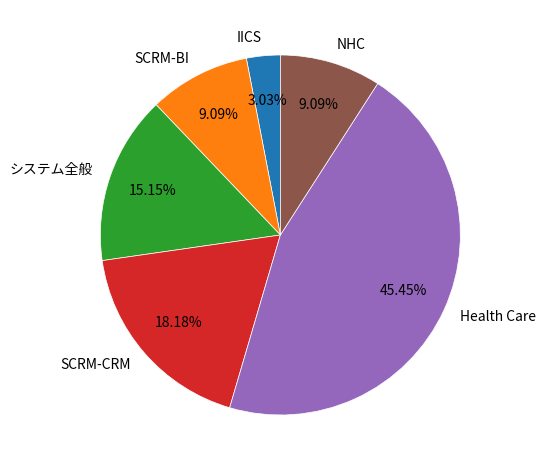

Which slice is the smallest?

IICS